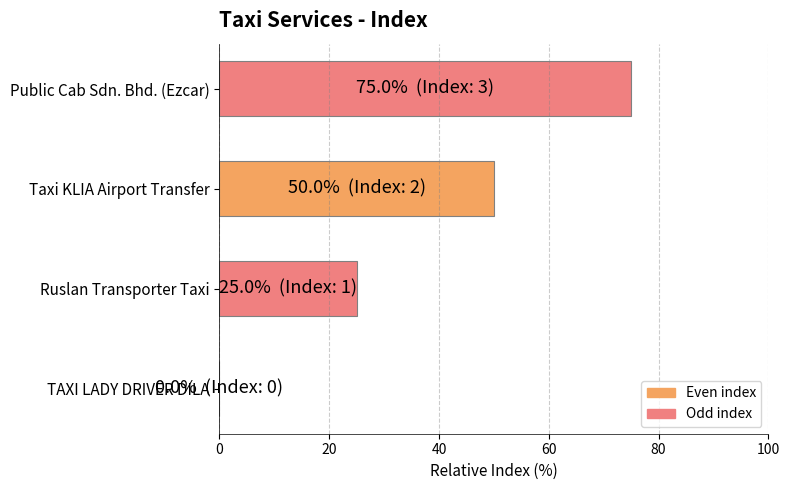

What is the change in value from Ruslan Transporter Taxi to Taxi KLIA Airport Transfer?

+25